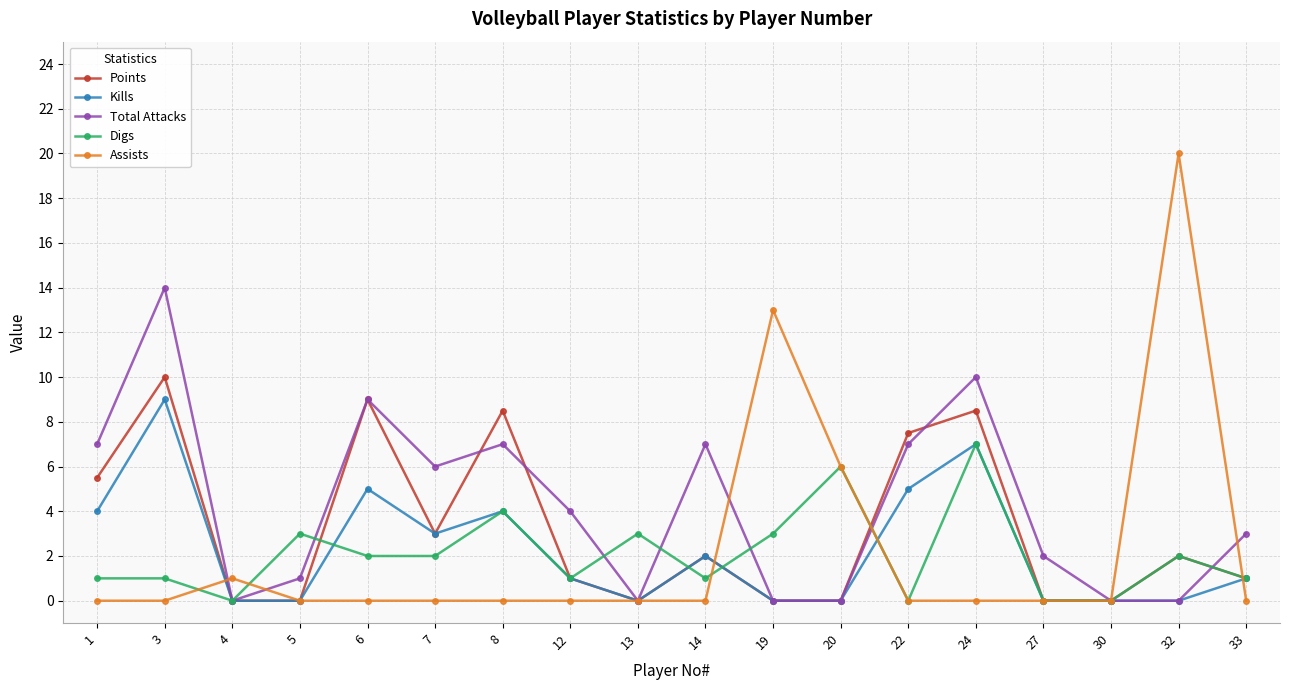

How many distinct data groups are displayed?

5